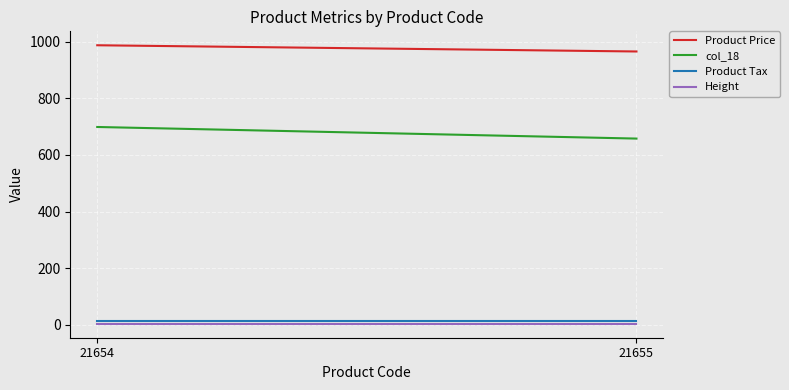

Is it true that Product Price equals 1370 at 21655?

False